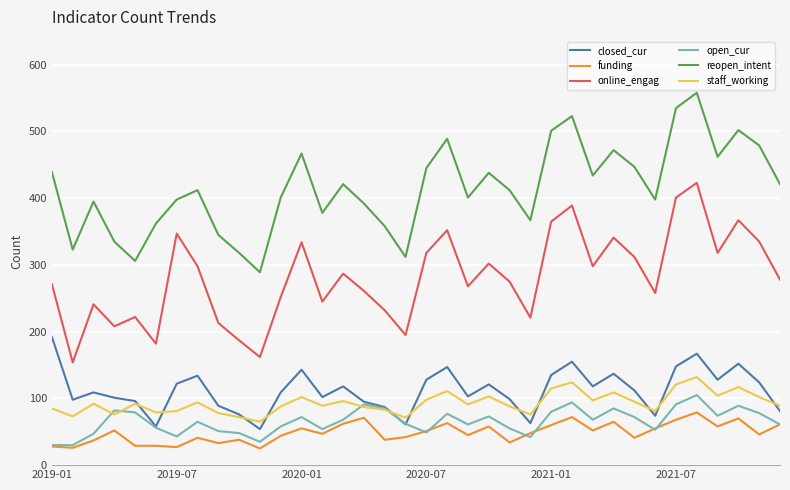

True or false: funding and reopen_intent intersect in this chart.

False